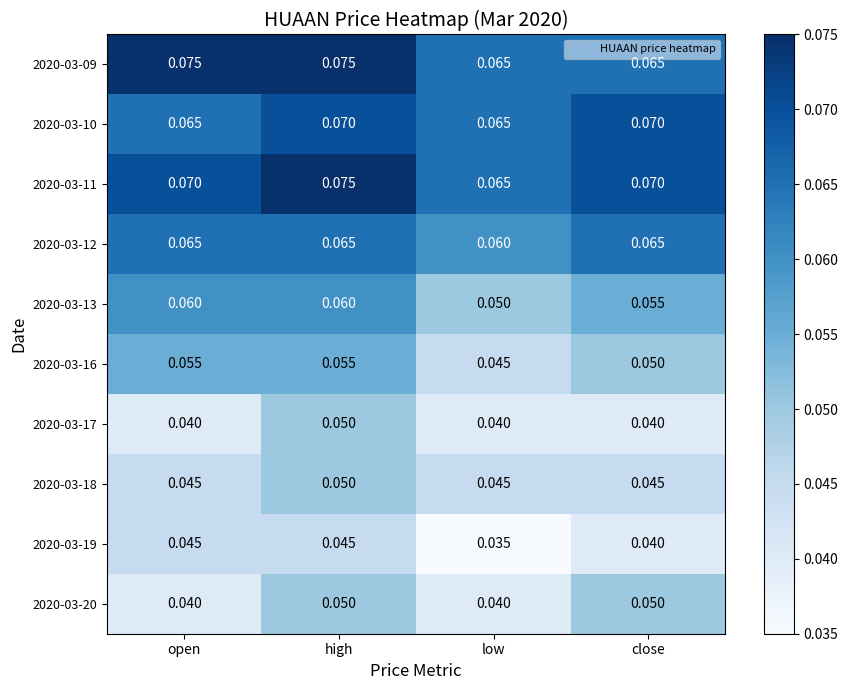

Which label corresponds to the smallest value in the chart?

low